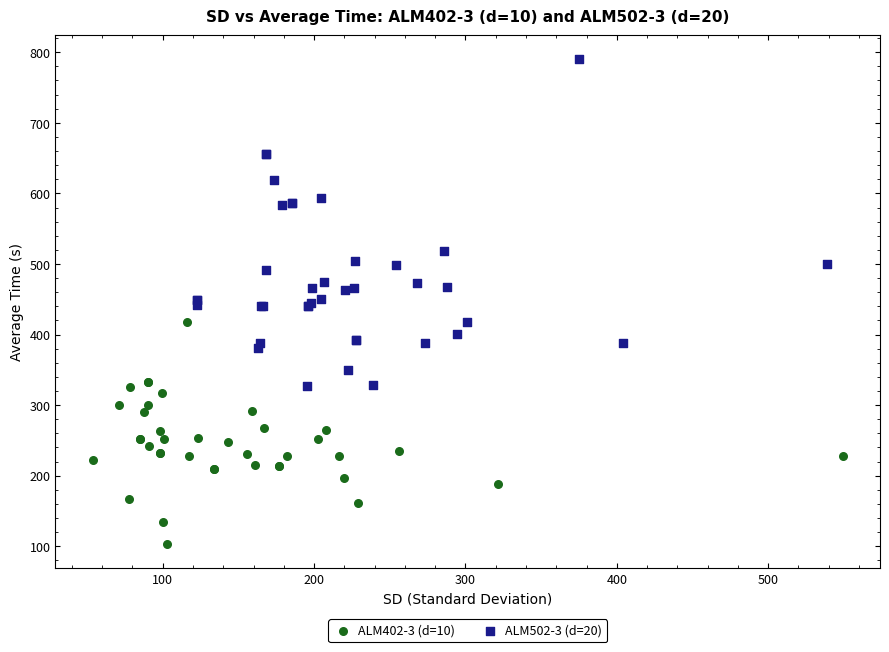

Which series has the largest Y range (max minus min)?

ALM502-3 (d=20)